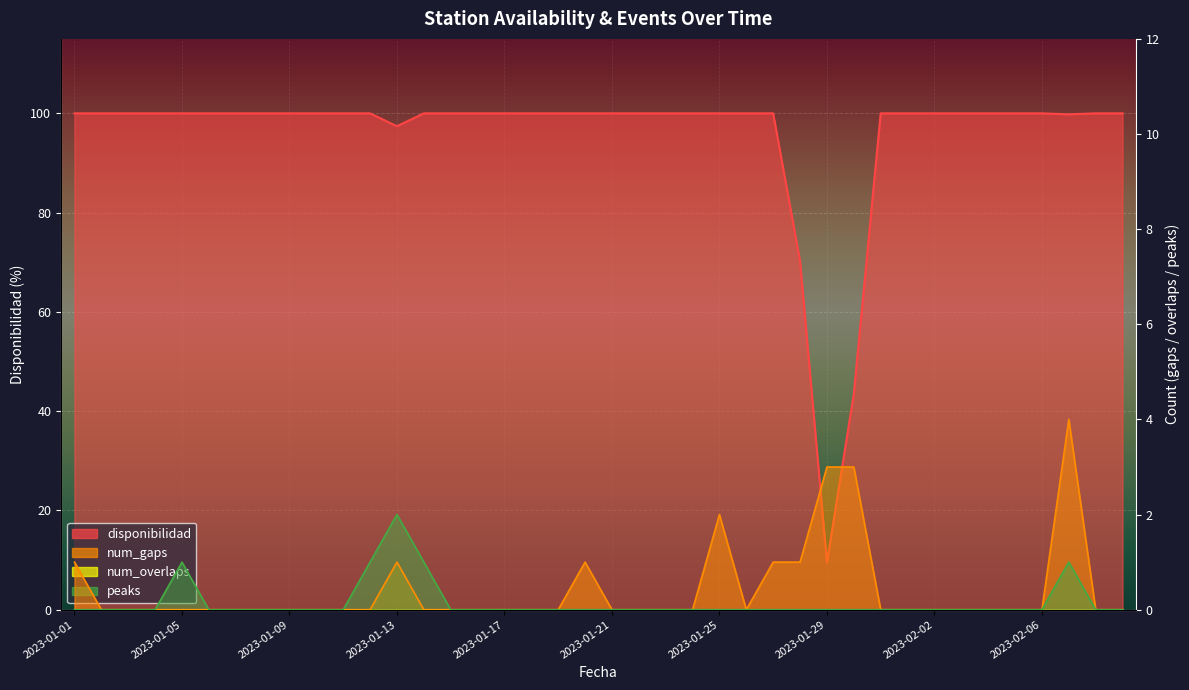

What is the highest value of the peaks series?

2.0